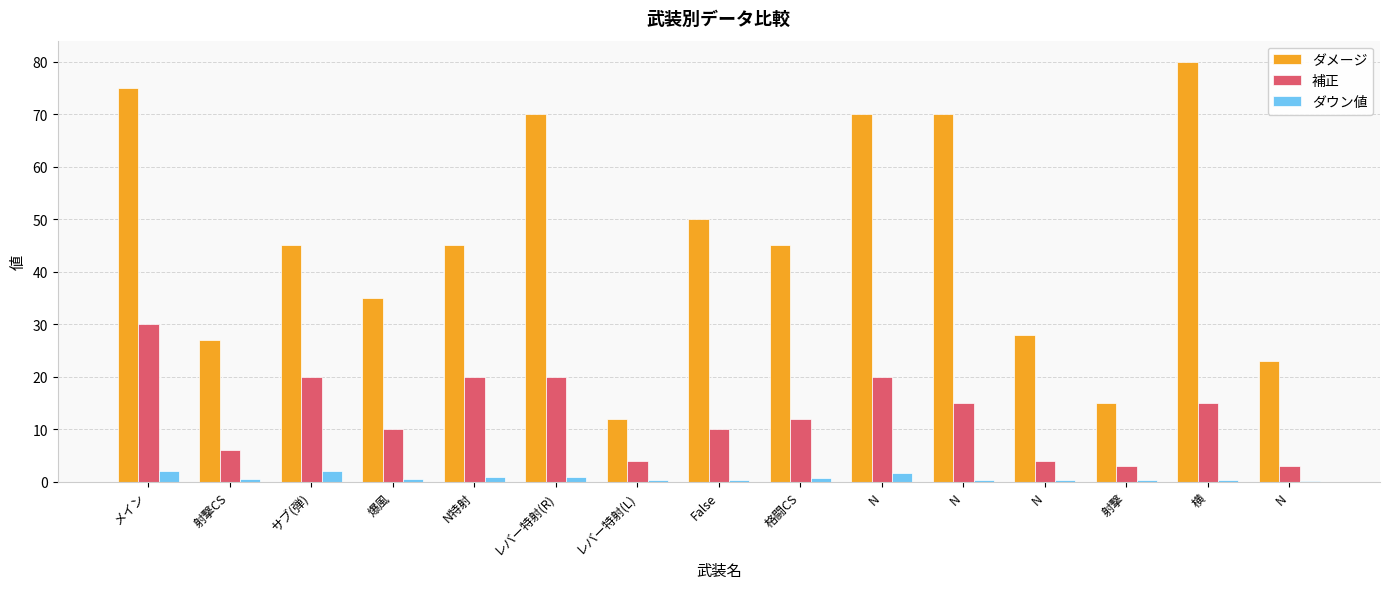

Are the bars grouped side by side (vs. stacked)?

Yes